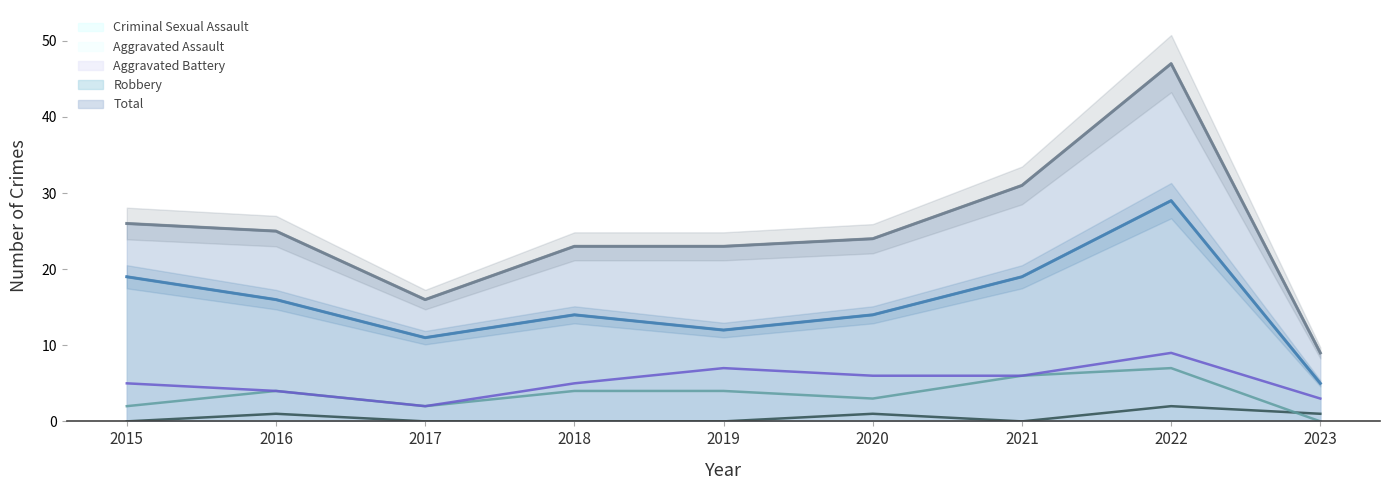

Where is the first local maximum for Aggravated Battery?

2019